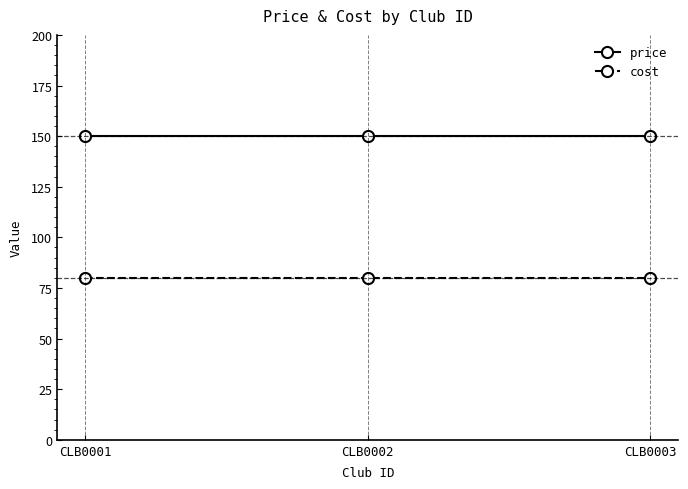

Reading left to right, list all the values displayed in this chart.

price: 150	150	150
cost: 80	80	80